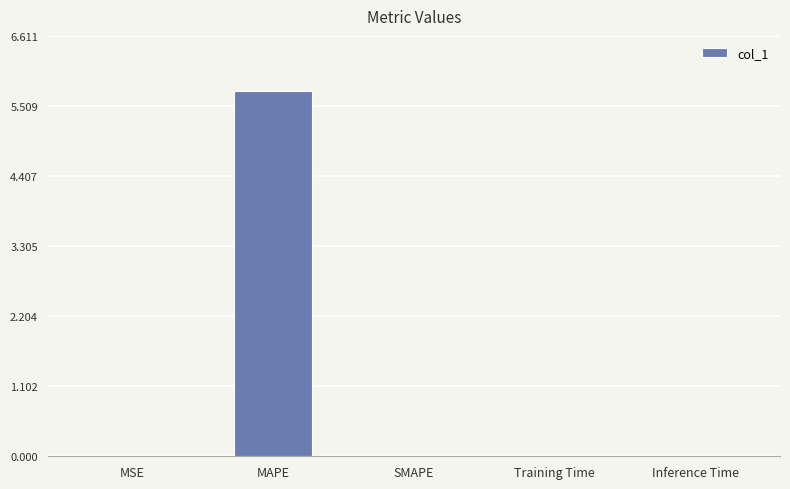

What is the sum of all values?

5.8